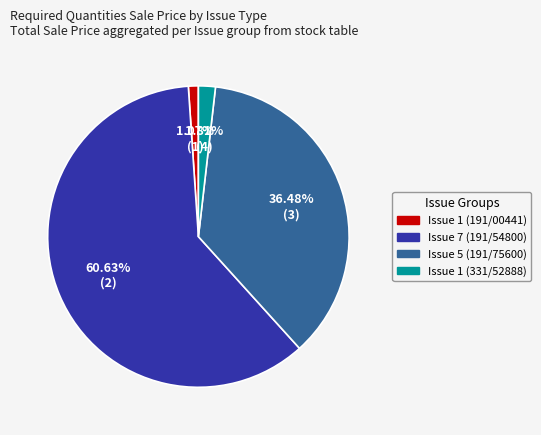

To the nearest percent, what is the difference between the largest and smallest slice percentages?

60%